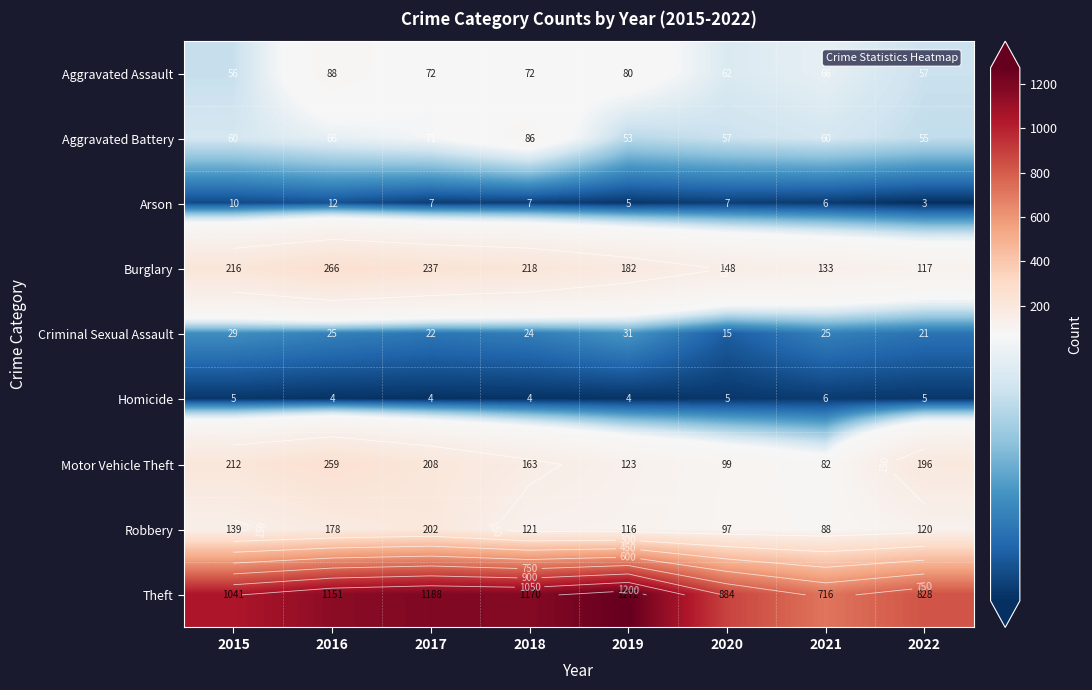

At which label does Theft reach its peak?

2019